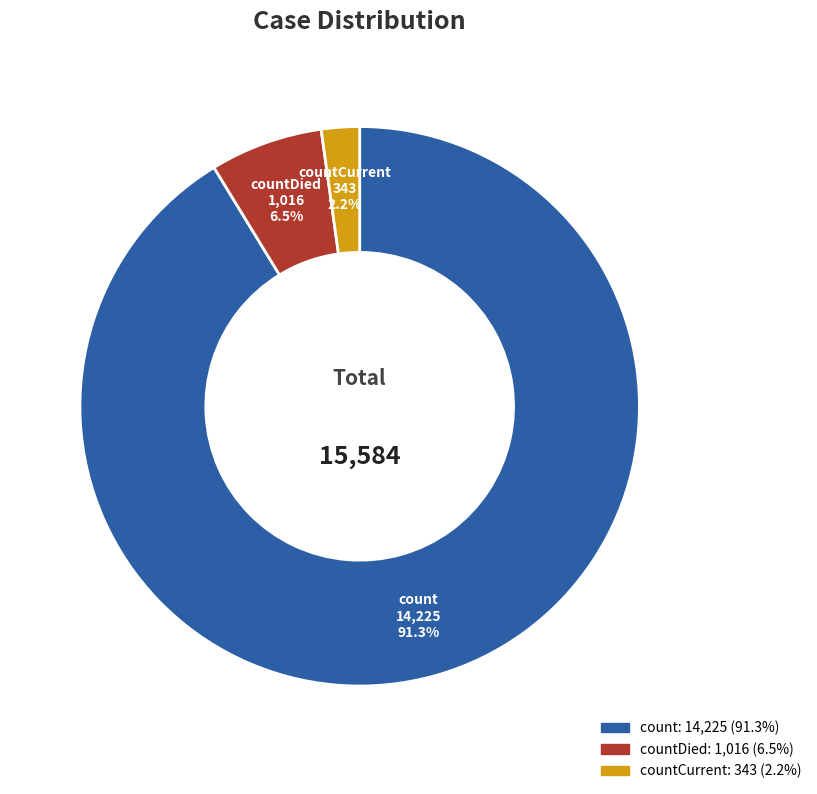

How many segments does this pie chart have?

3